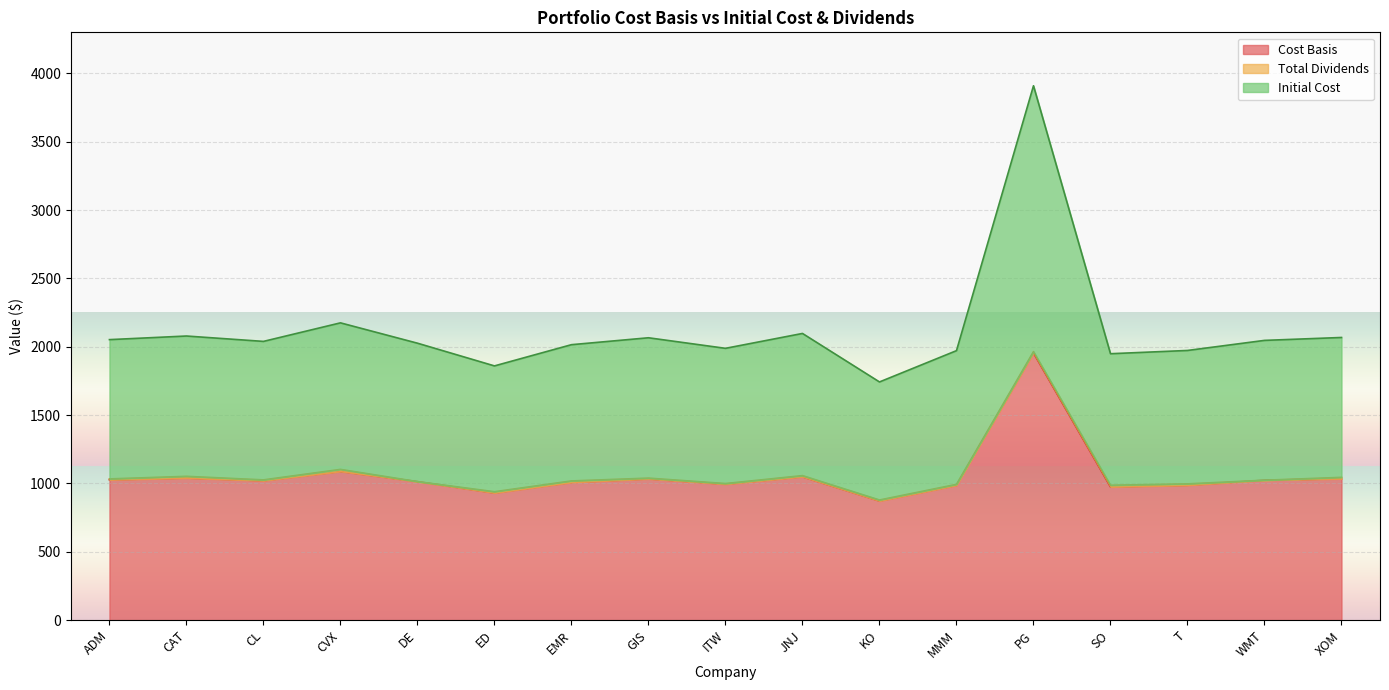

How many interior local valleys does the Cost Basis series have?

5